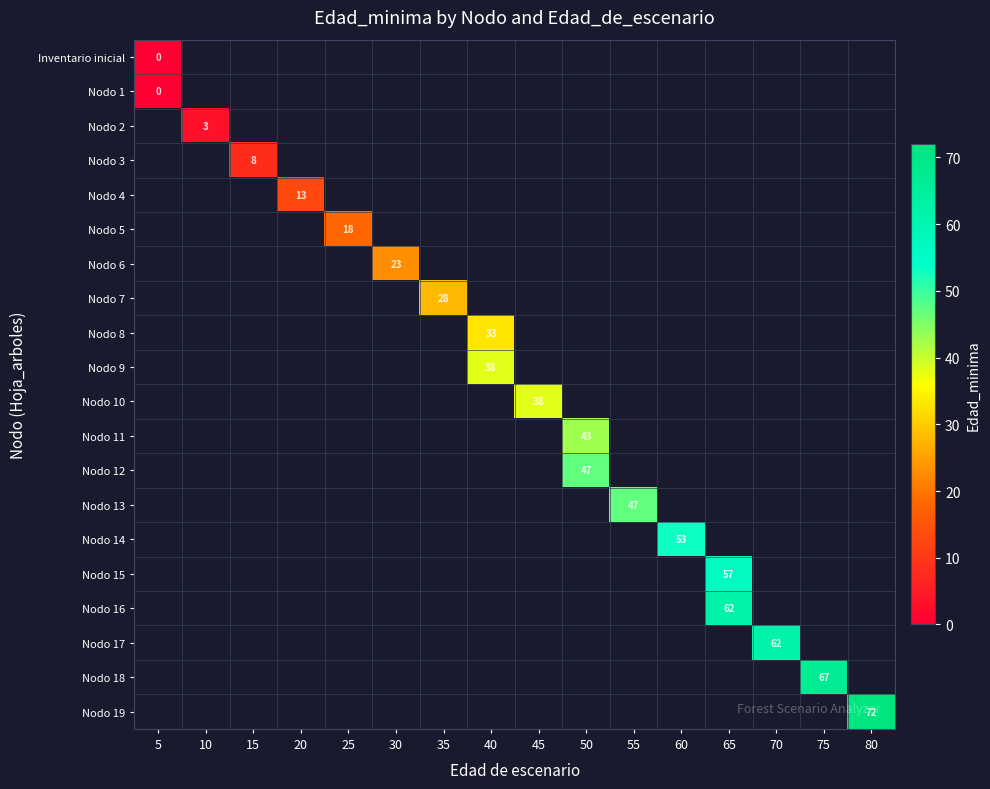

True or false: Nodo 4 has a value of 13 at 20.

True